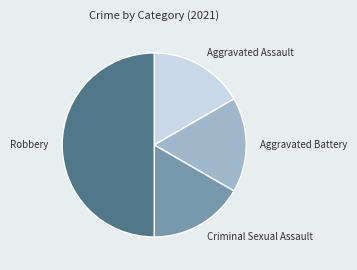

What is the largest slice in the pie chart?

Robbery